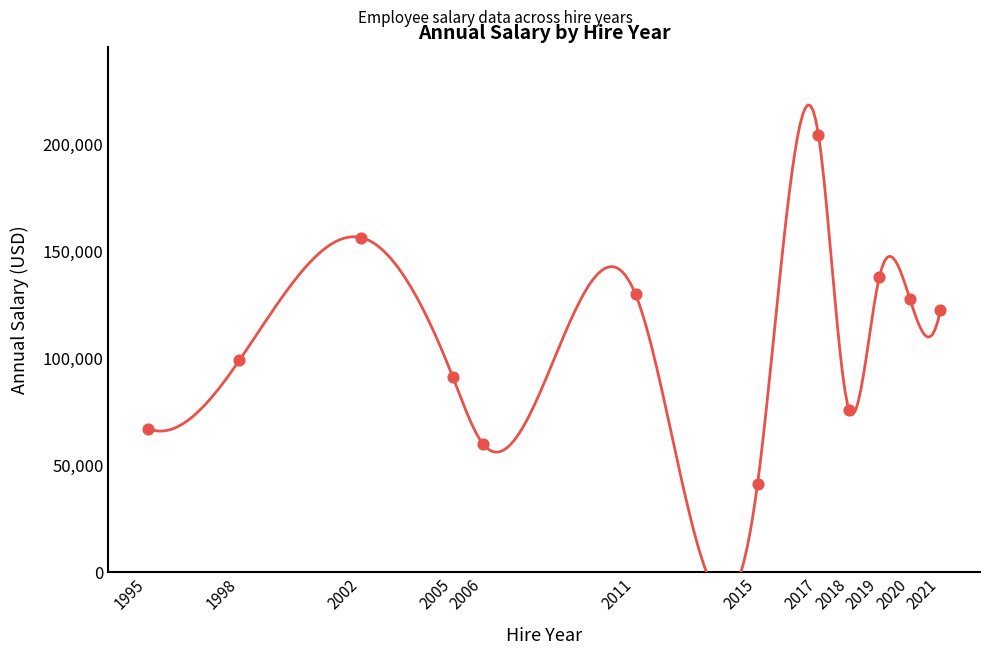

What is the range of X values (max minus min)?

26.0